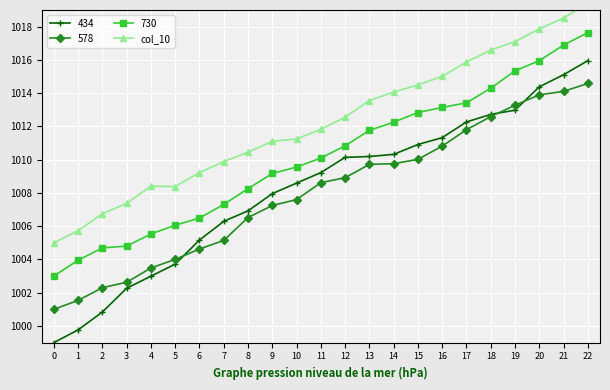

Reading right to left, extract all data points from this chart.

22=1019.4	21=1018.5	20=1017.9	19=1017.1	18=1016.6	17=1015.9	16=1015.0	15=1014.5	14=1014.1	13=1013.6	12=1012.6	11=1011.8	10=1011.2	9=1011.1	8=1010.4	7=1009.9	6=1009.2	5=1008.4	4=1008.4	3=1007.4	2=1006.7	1=1005.7	0=1005.0